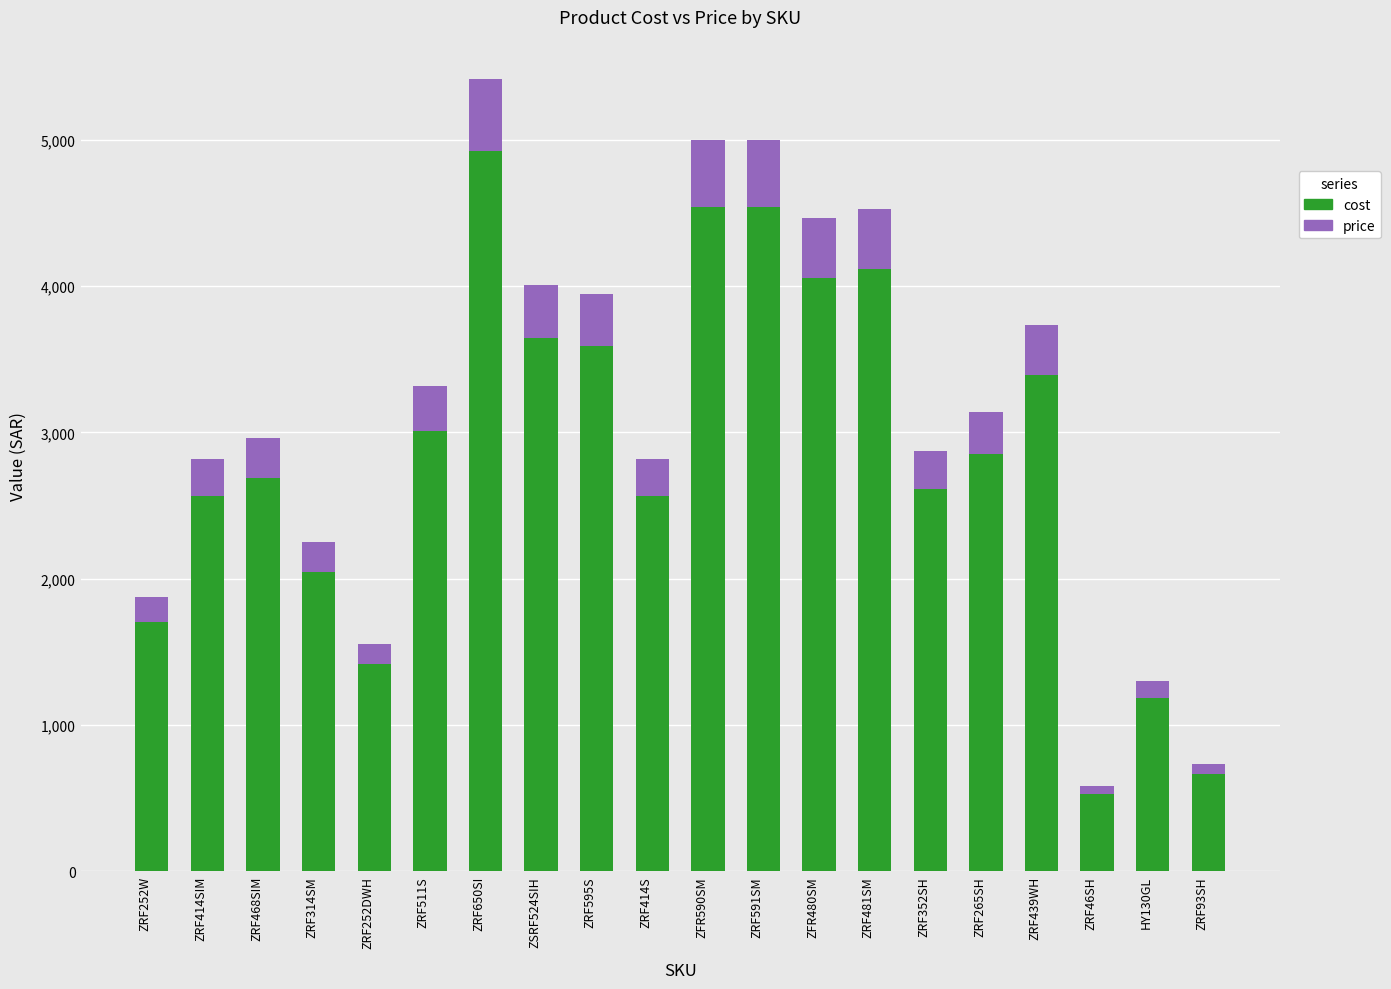

Which category has the highest value in the cost series?

ZRF650SI